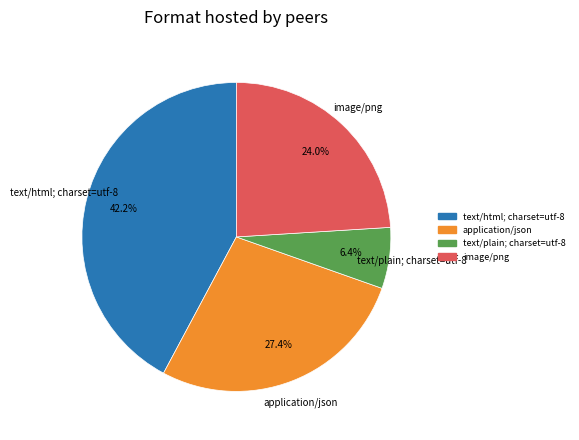

Is there a majority slice in this chart?

No